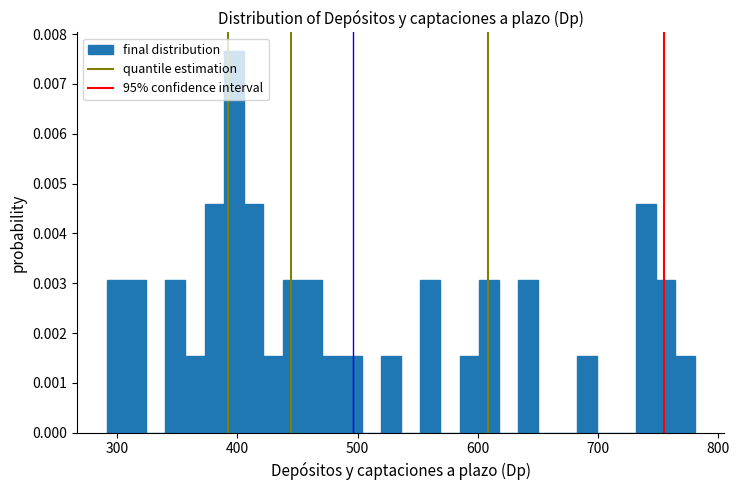

Around what value on the x-axis is the tallest bar? Give the approximate position of its centre, as read against the axis.

400